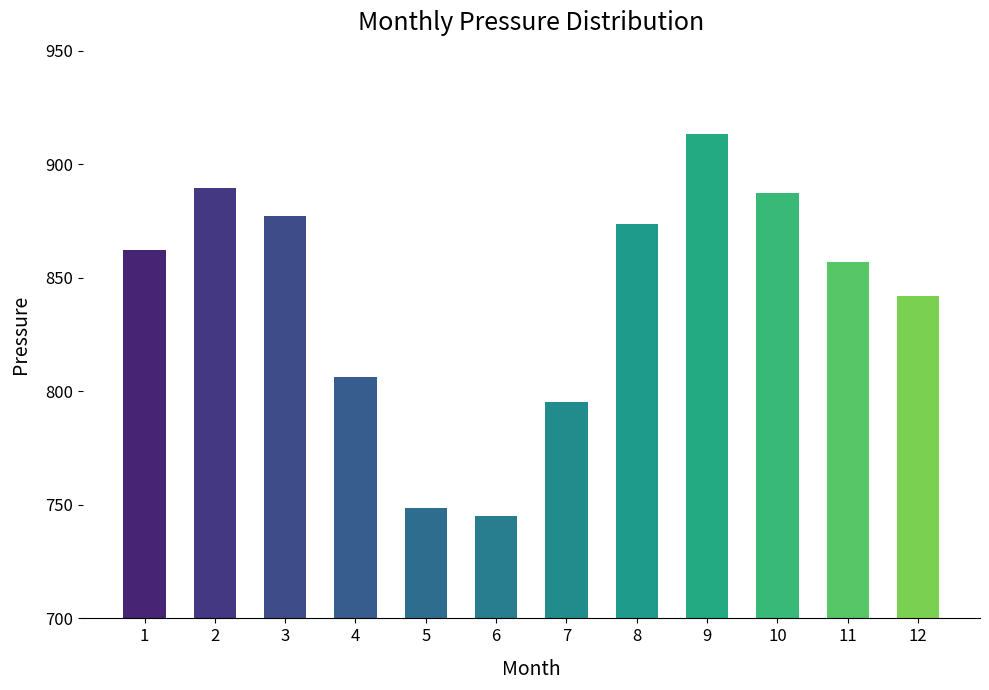

Are the bars grouped side by side (vs. stacked)?

No